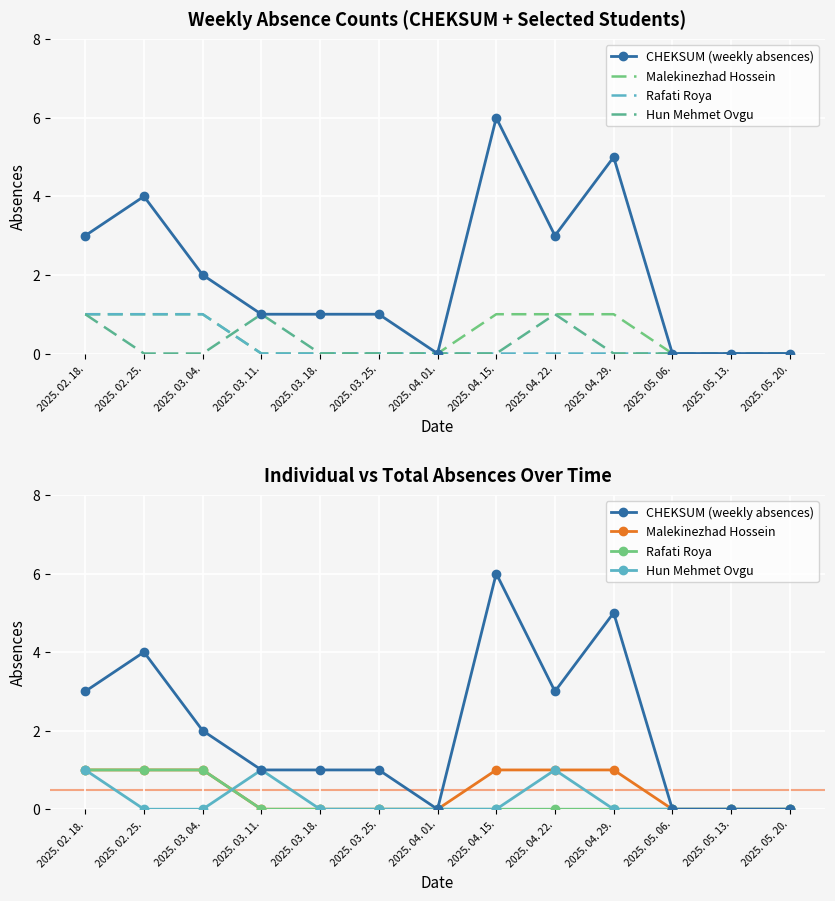

Read the Rafati Roya value at 2025. 02. 25..

1